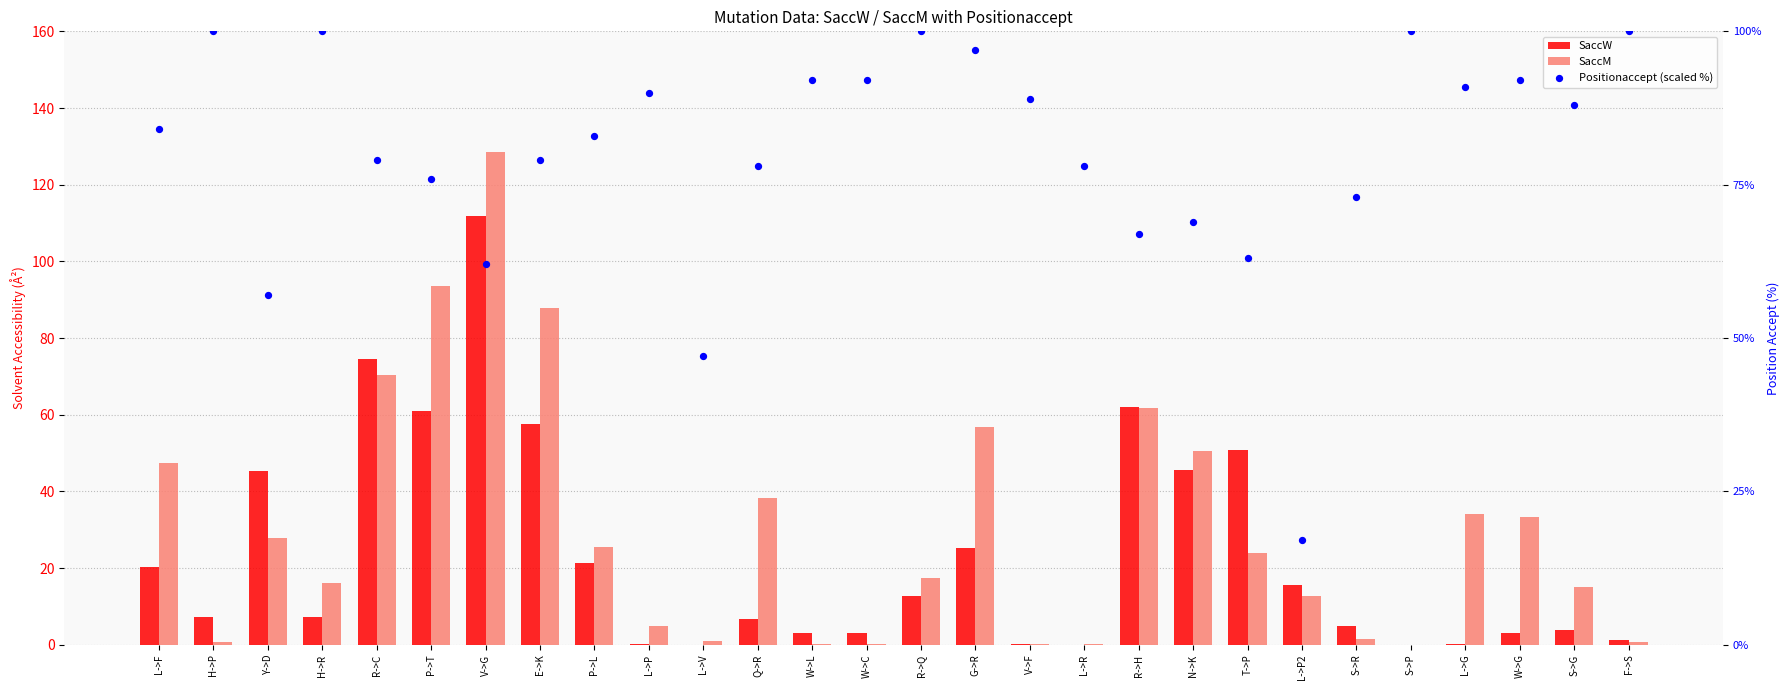

Is the value of Positionaccept (scaled %) at S->G greater than the value of SaccM at P->T?

No